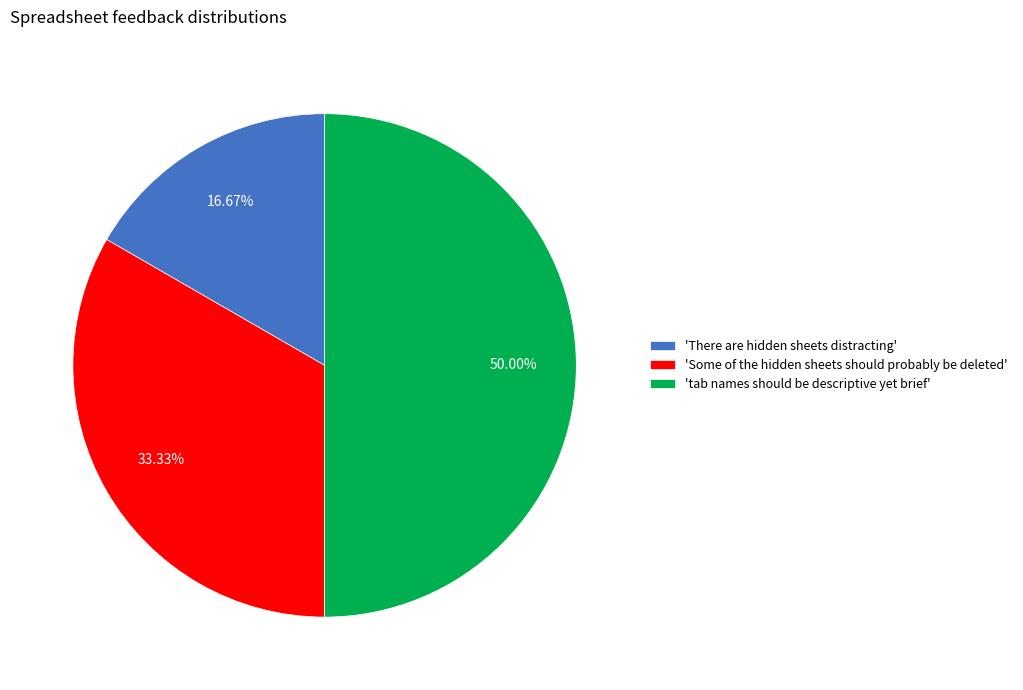

What is the largest slice in the pie chart?

'tab names should be descriptive yet brief'